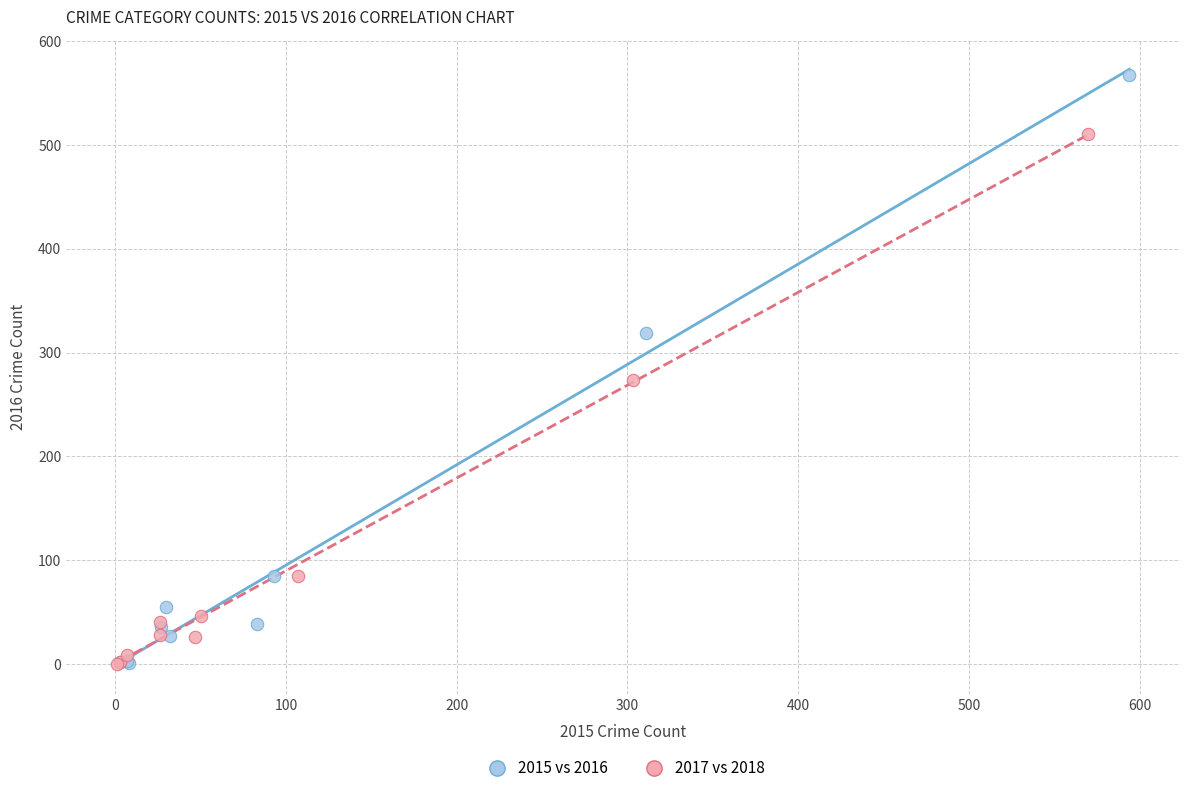

Which series has the largest Y range (max minus min)?

2015 vs 2016